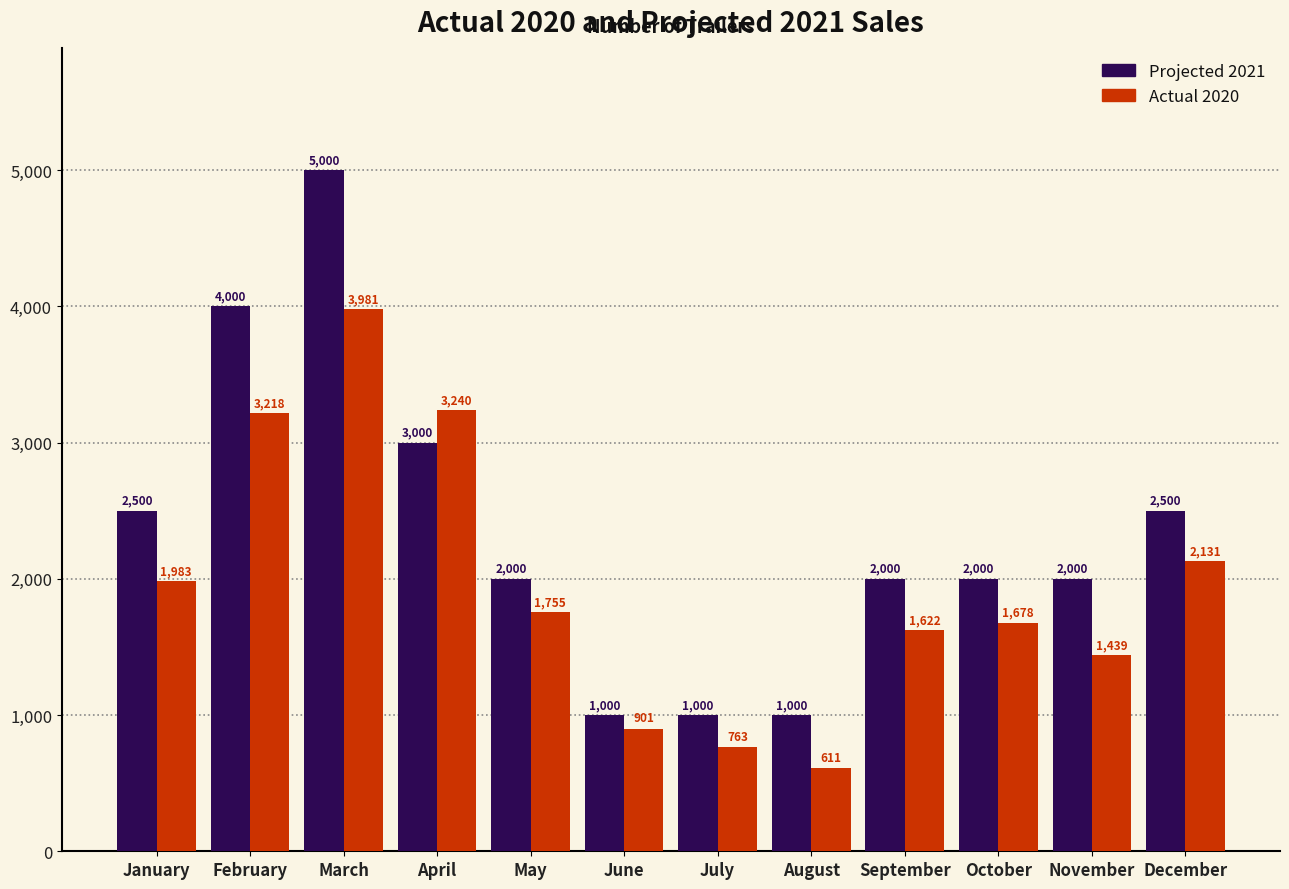

Between January and March, which series saw the biggest shift?

Projected 2021